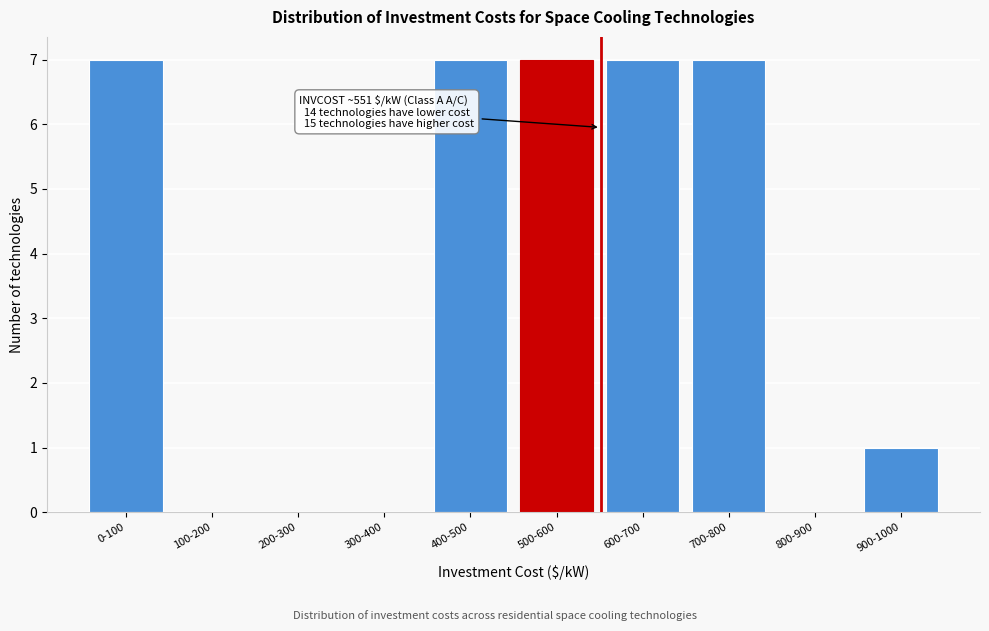

Reading left to right, list all the values displayed in this chart.

0-100=7	100-200=0	200-300=0	300-400=0	400-500=7	500-600=7	600-700=7	700-800=7	800-900=0	900-1000=1